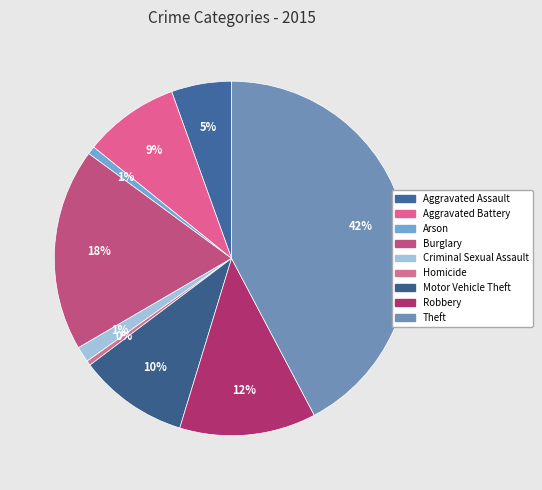

What percentage do Burglary and Aggravated Battery together represent?

27.2%